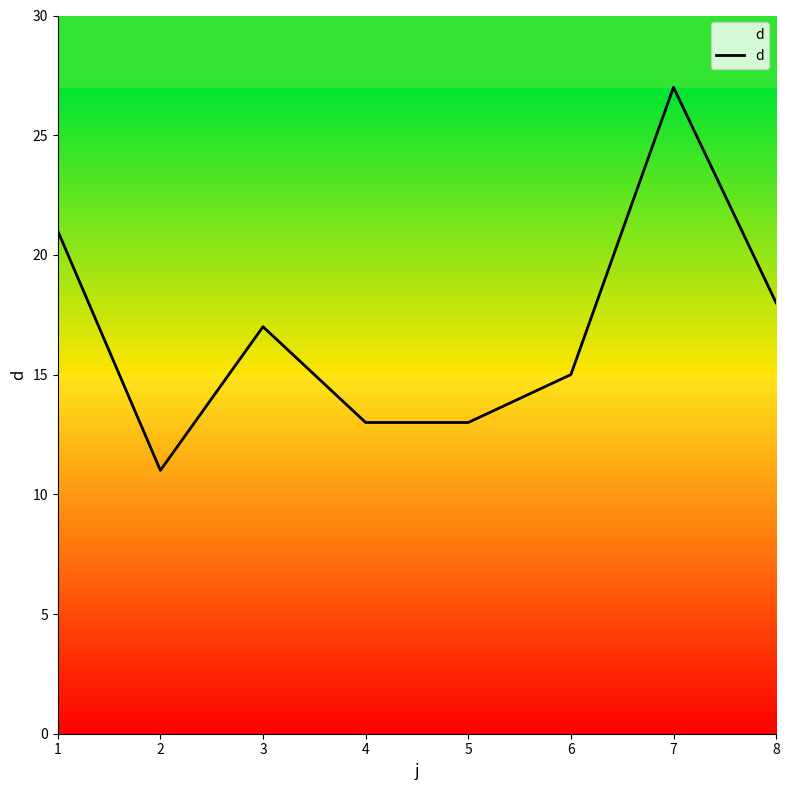

What is the difference between the second highest and second lowest values?

8